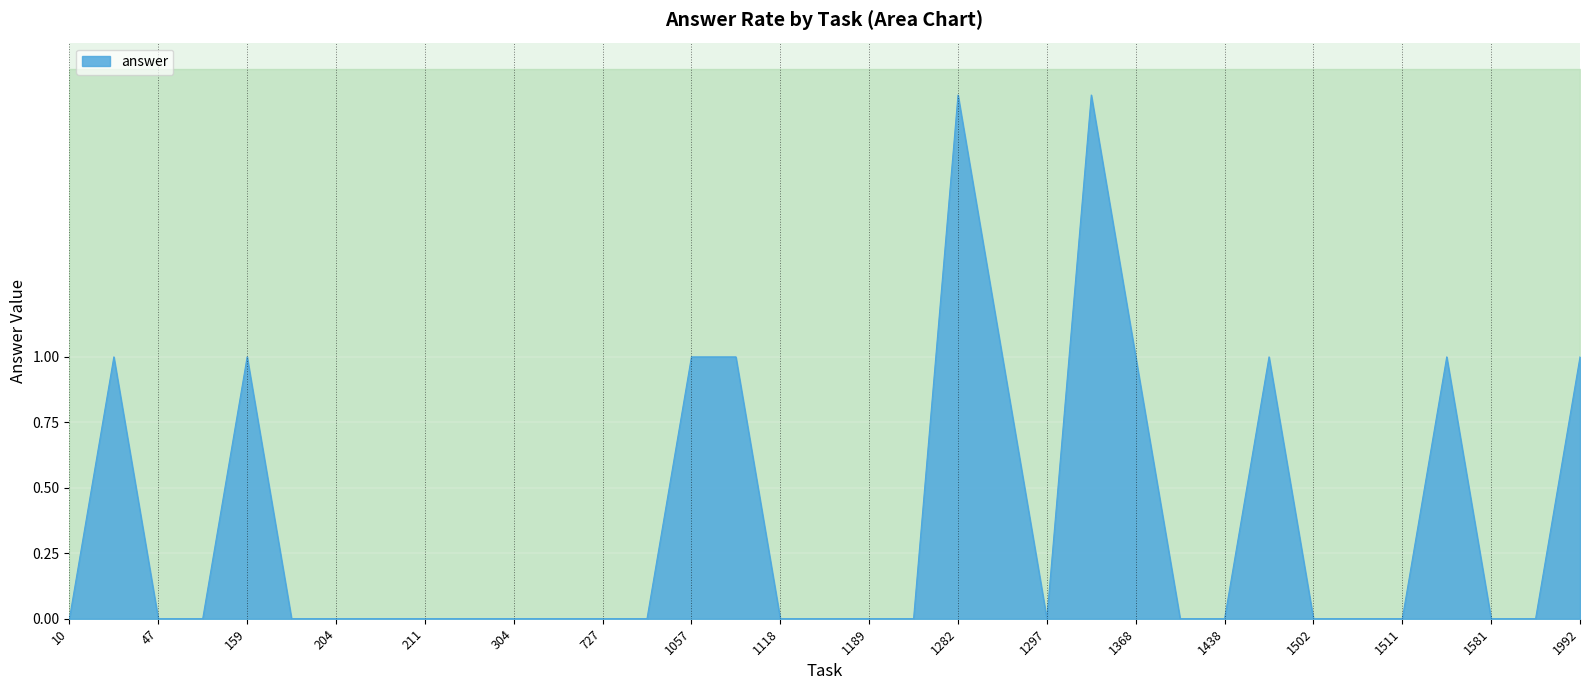

Is it true that answer equals 0 at 304?

True